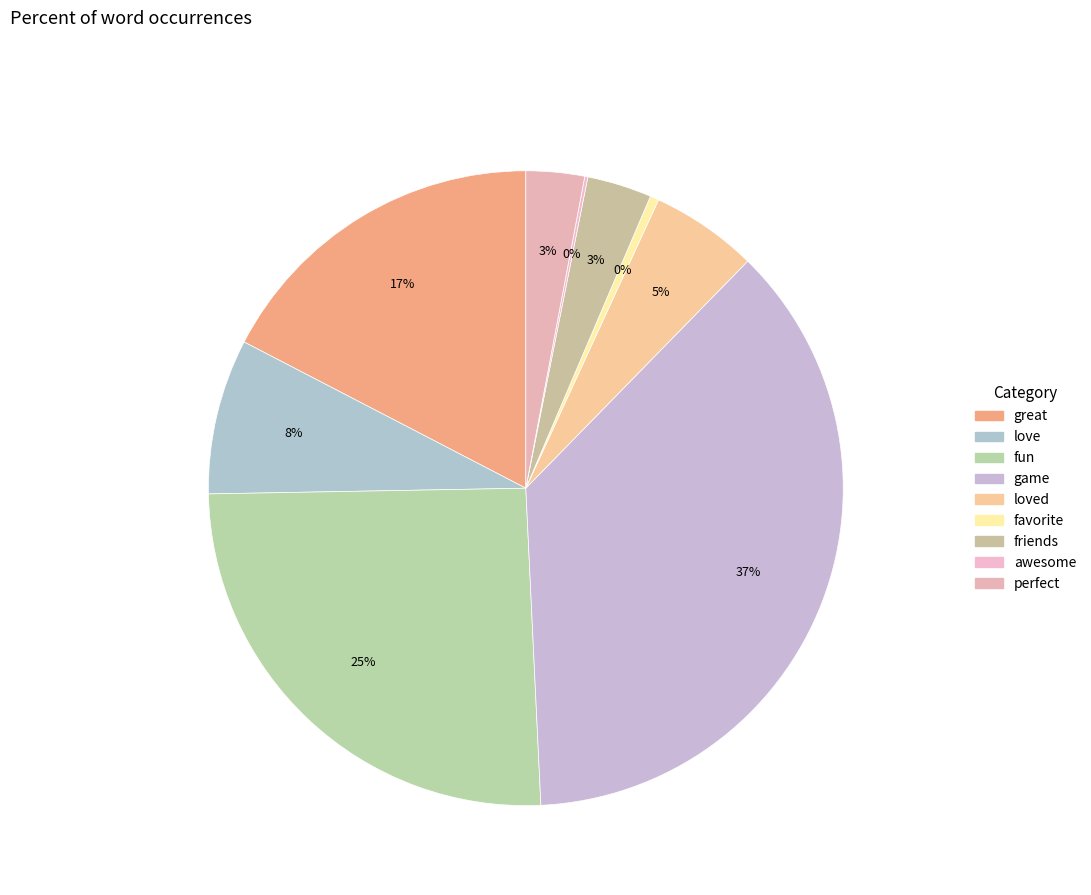

Which slice is the smallest?

awesome